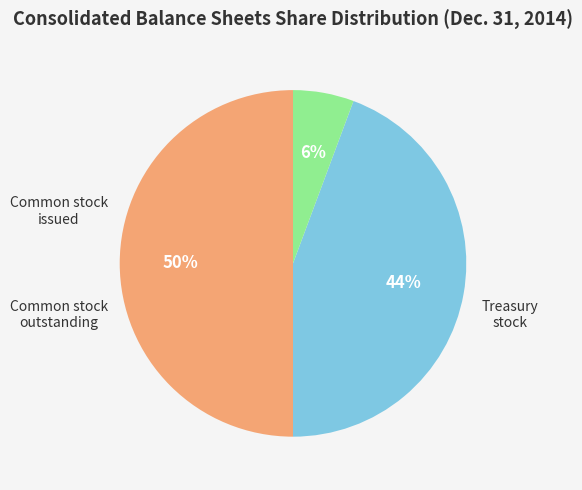

To the nearest percent, what is the average slice percentage?

33%